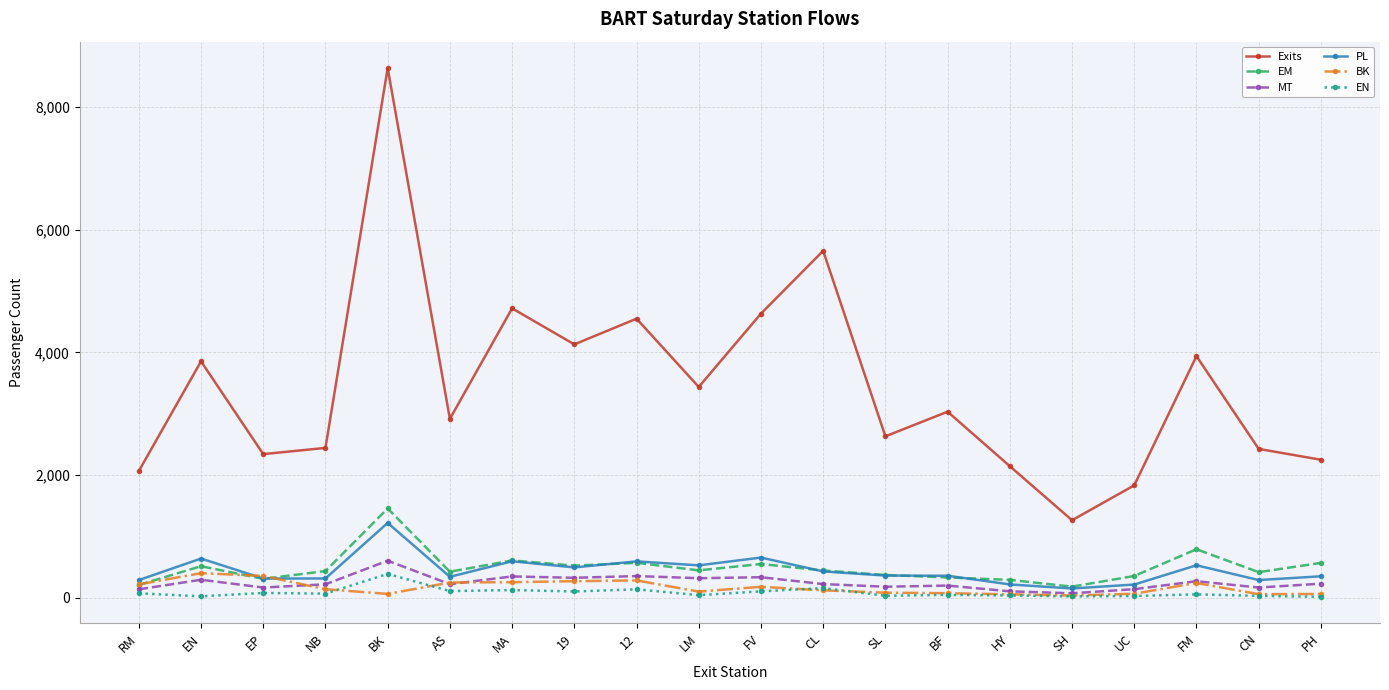

In EN, how many points are lower than both neighbors (excluding endpoints)?

7